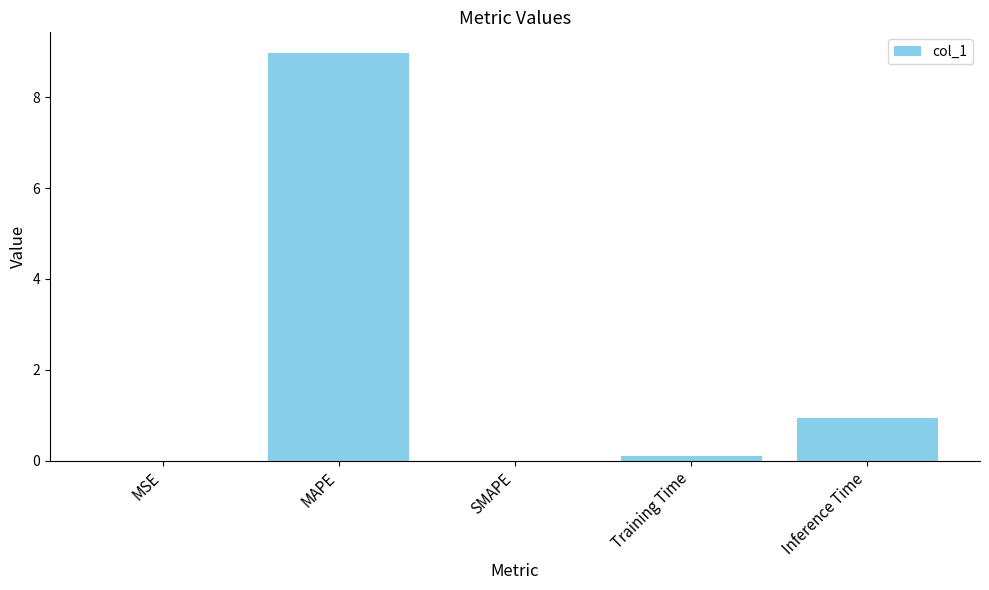

What is the average value?

2.0